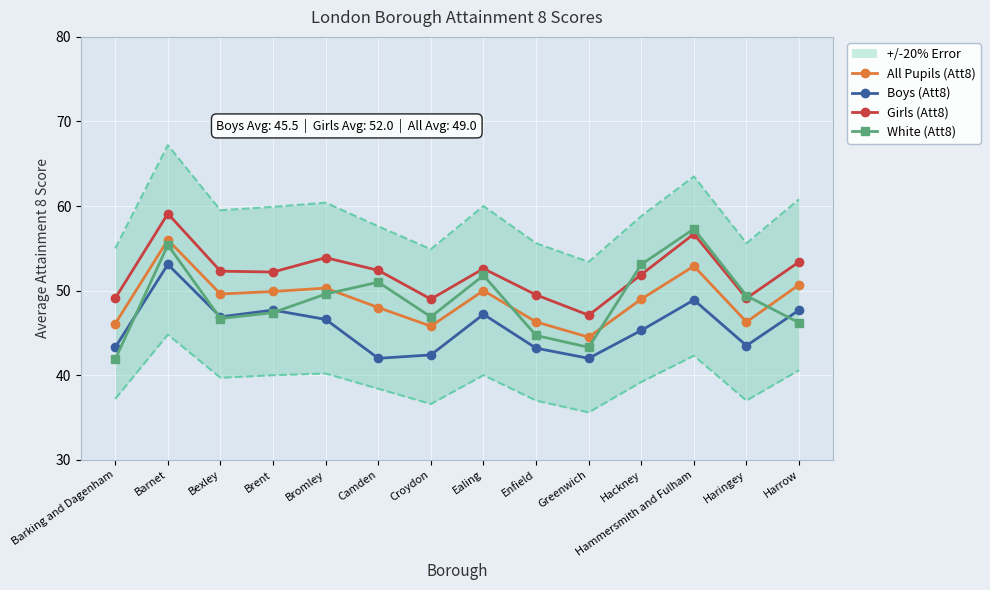

Which series has the largest range (max minus min)?

White (Att8)